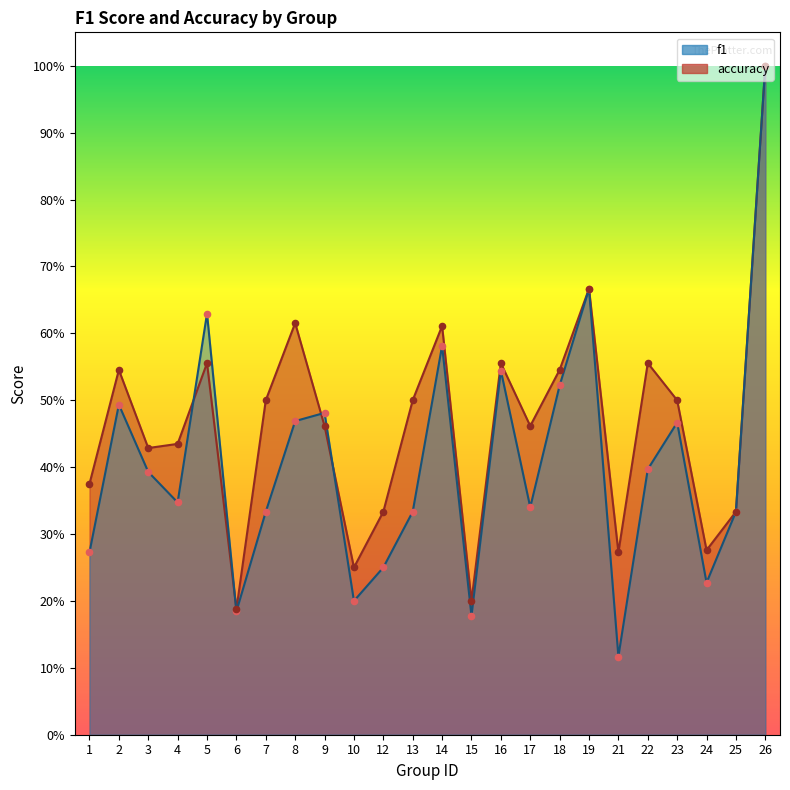

Is the value of f1 at 14 greater than the value of accuracy at 16?

Yes